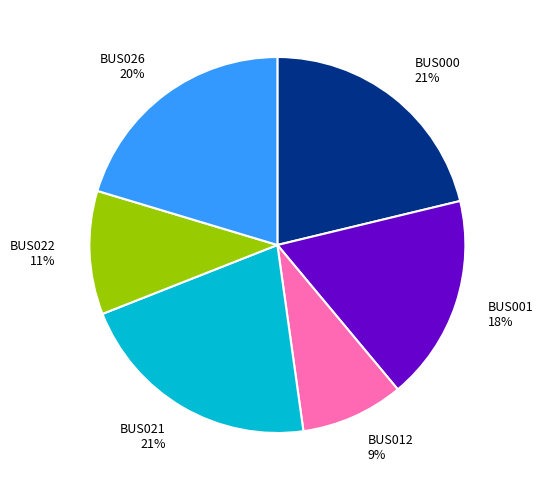

Is it true that BUS026 is 20% of the pie?

True